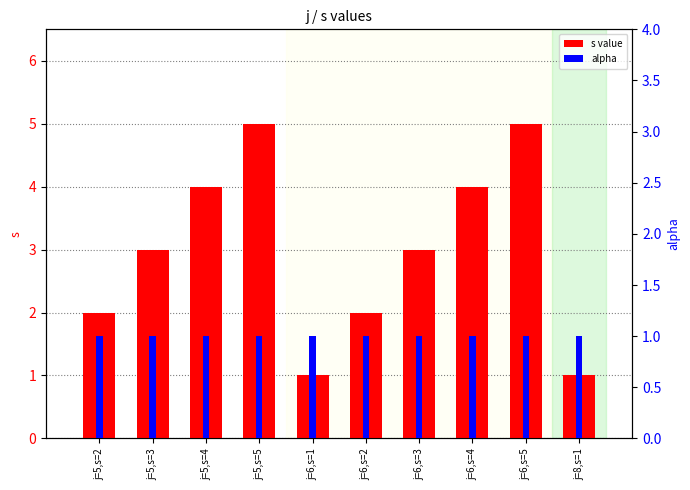

List the series in order of their overall mean, highest first.

s value, alpha